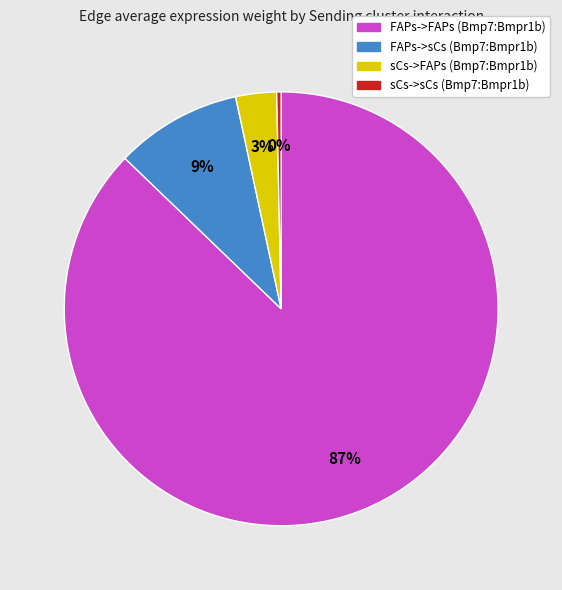

Which slice represents more than half of the pie?

FAPs->FAPs (Bmp7:Bmpr1b)